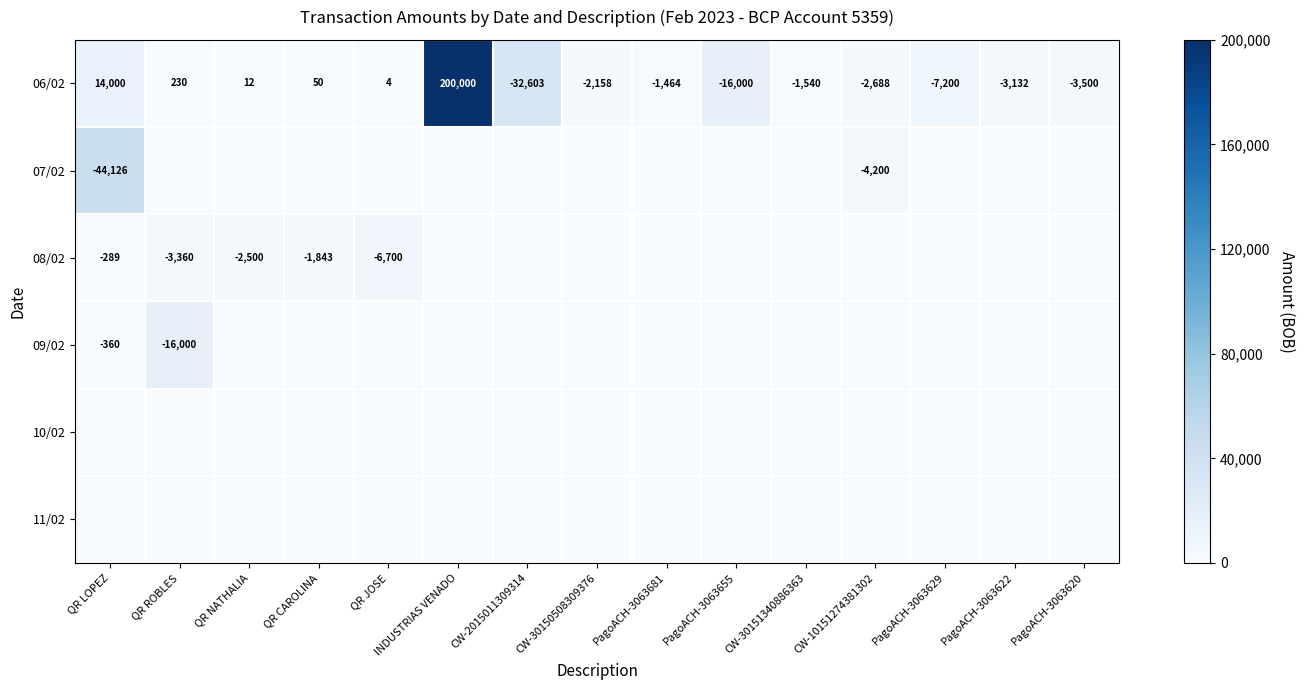

Where does the 06/02 series first go above -1540?

QR LOPEZ